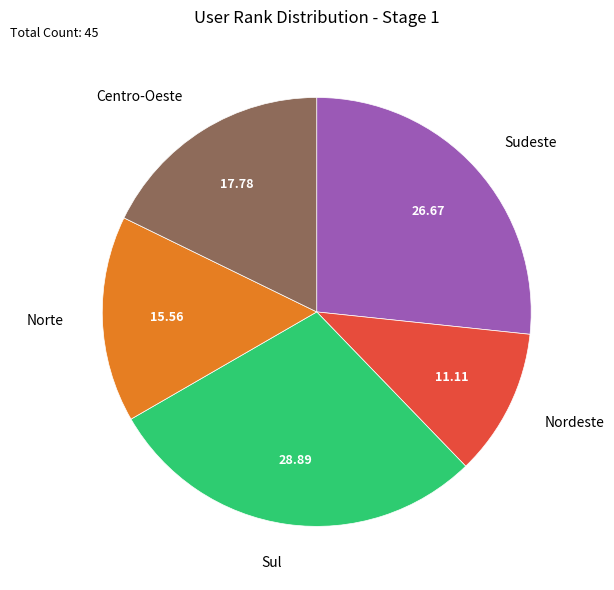

Is Sul the majority of the pie?

No